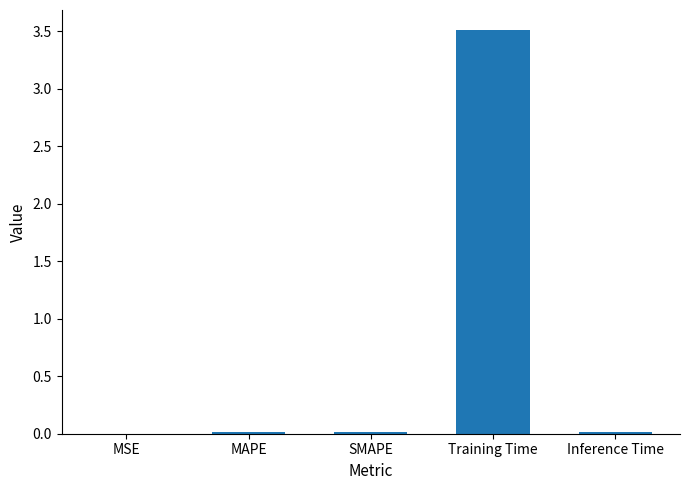

What is the greatest value displayed?

3.5